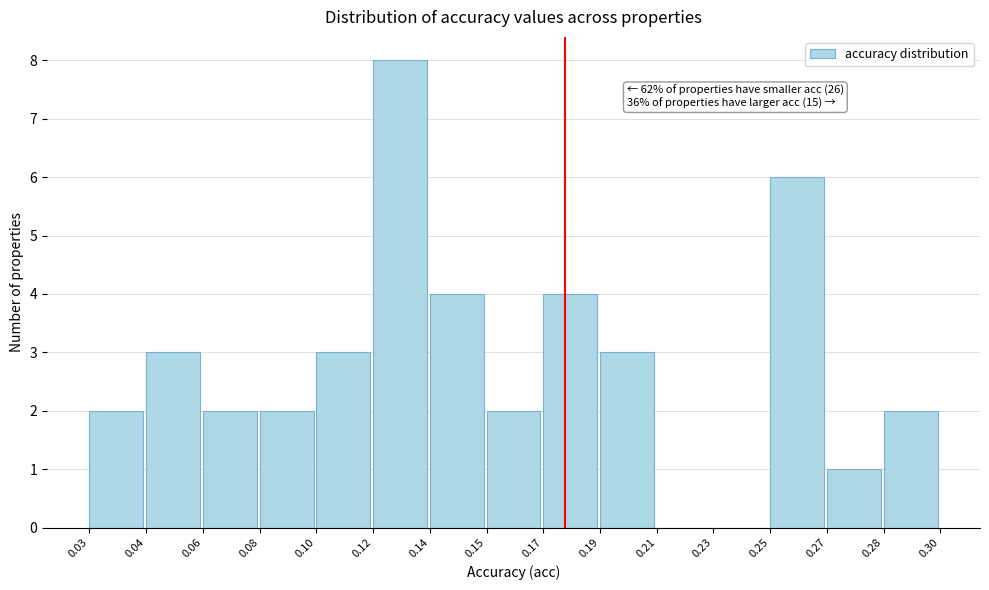

Reading left to right, what are all the values shown in this chart?

0.03=2	0.04=3	0.06=2	0.08=2	0.10=3	0.12=8	0.14=4	0.15=2	0.17=4	0.19=3	0.21=0	0.23=0	0.25=6	0.27=1	0.28=2